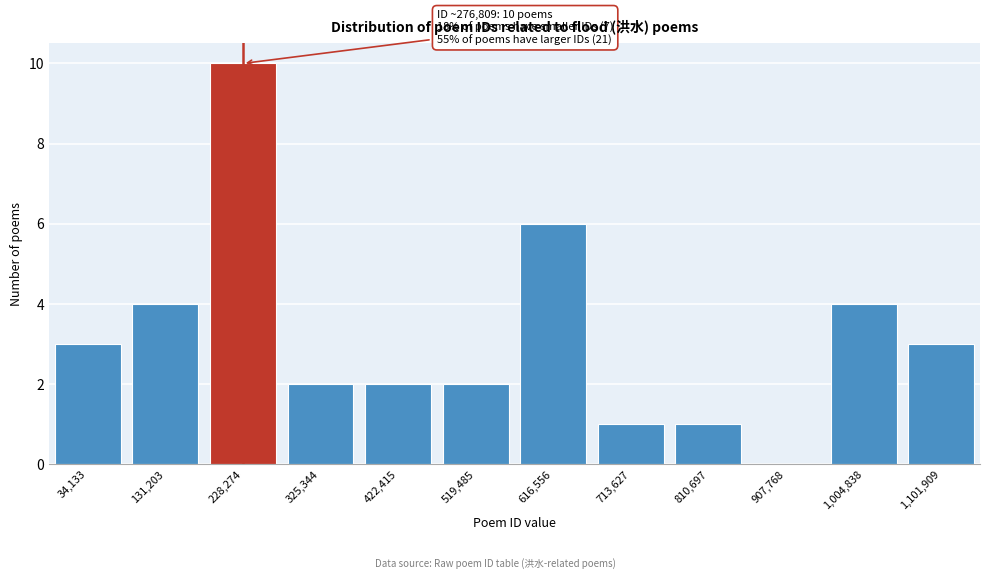

Reading left to right, transcribe all the data shown in this chart.

34,133=3	131,203=4	228,274=10	325,344=2	422,415=2	519,485=2	616,556=6	713,627=1	810,697=1	907,768=0	1,004,838=4	1,101,909=3